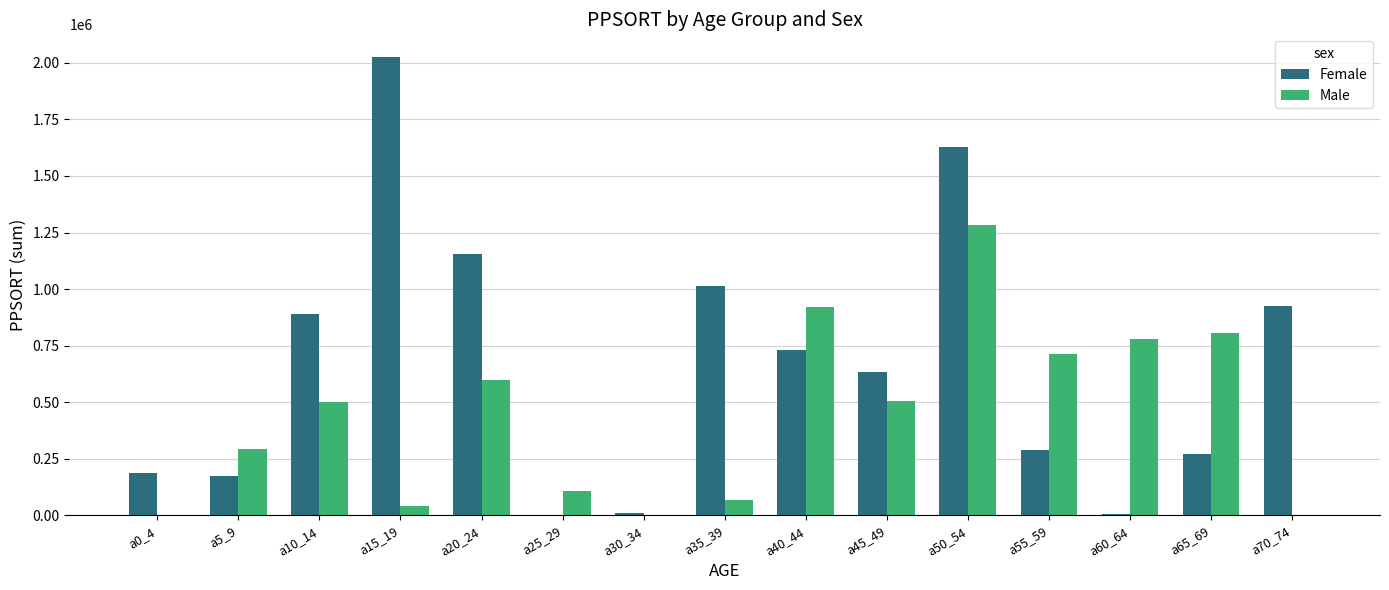

At which category is the sum across all series the highest?

a50_54